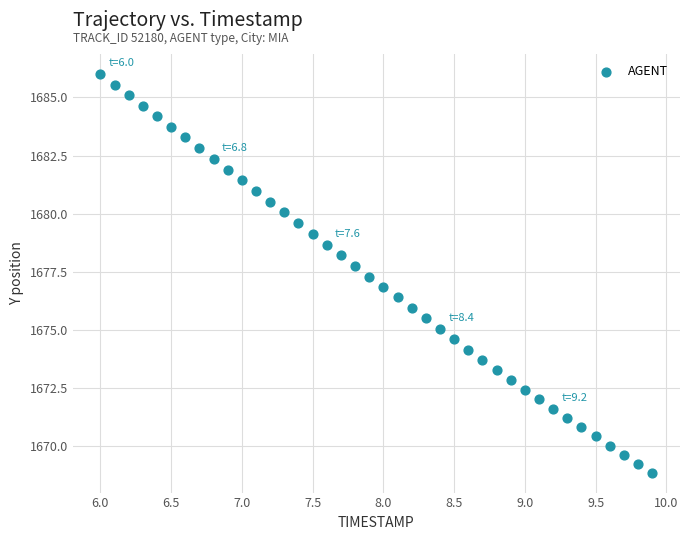

What is the range of X values (max minus min)?

3.9